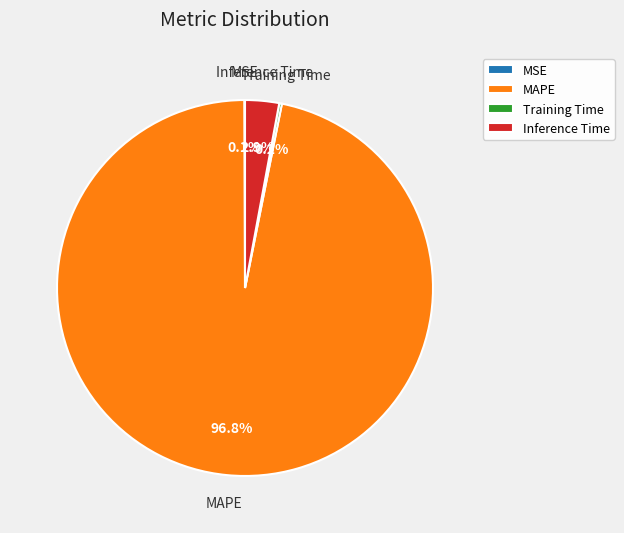

To the nearest percent, what percentage of the pie is MAPE?

97%